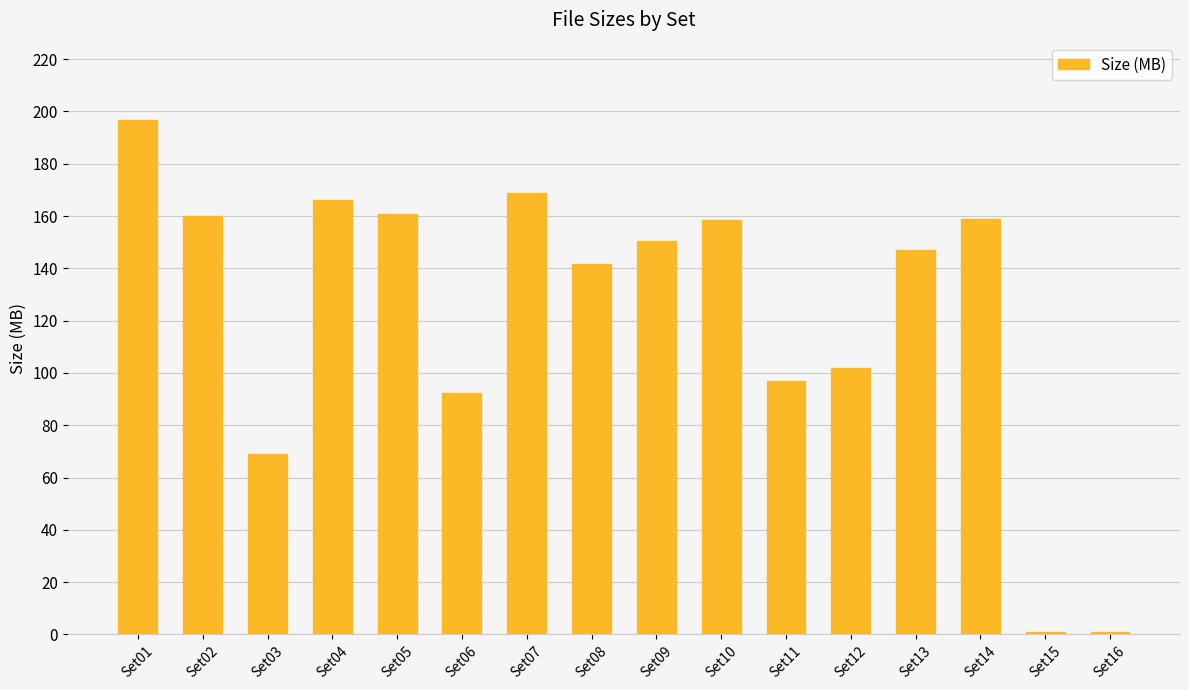

Between Set11 and Set10, which is larger?

Set10